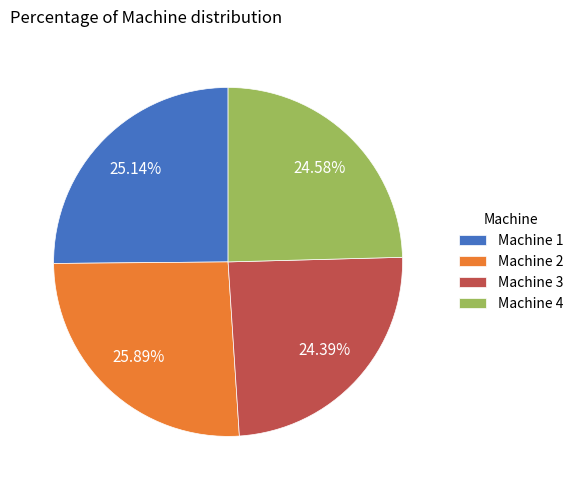

To the nearest percent, what is the combined percentage of Machine 2 and Machine 3?

50%